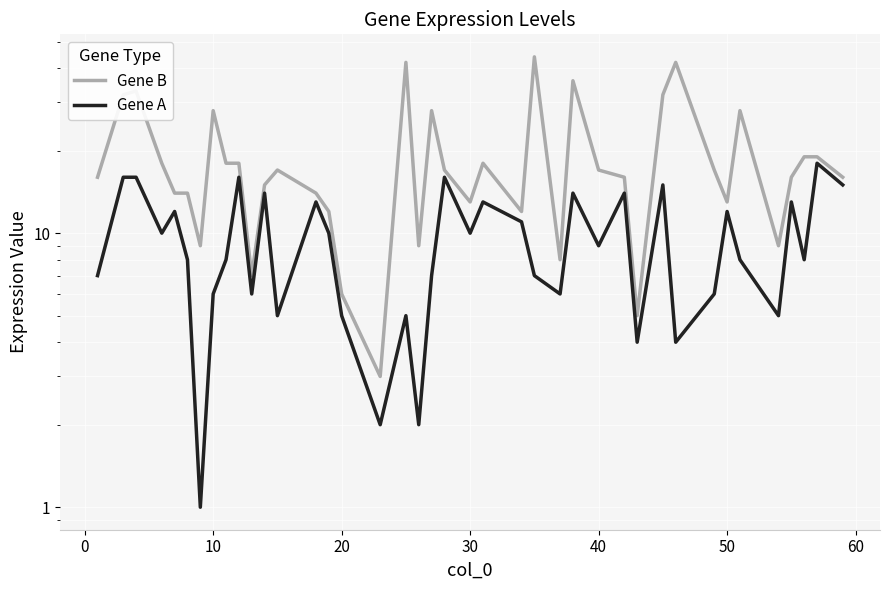

What is the difference between the maximum and minimum values in the Gene B series?

41